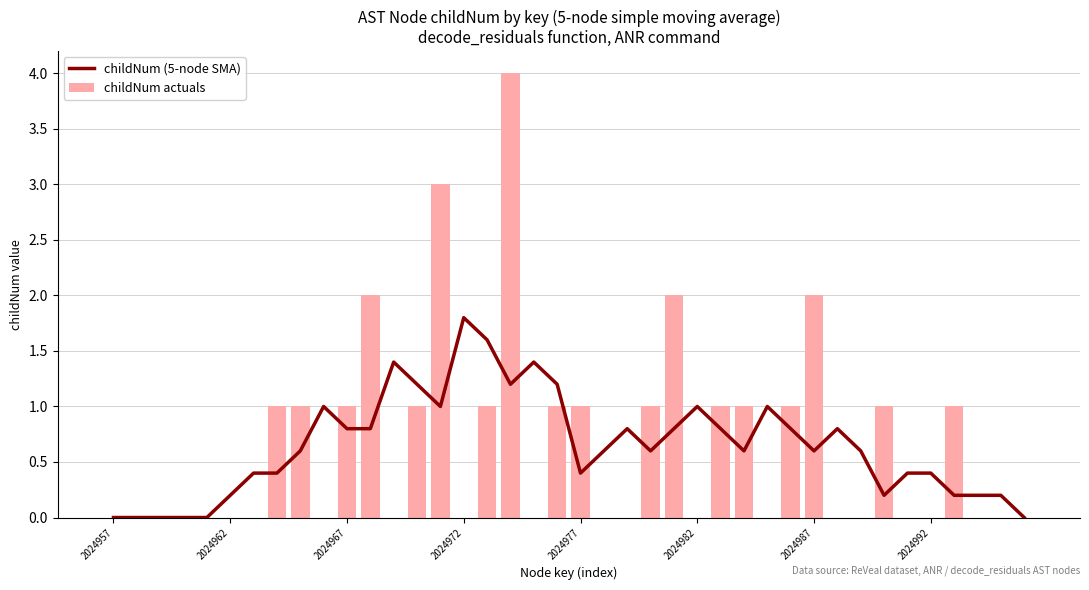

At which label is childNum (5-node SMA) closest to 0?

2024957